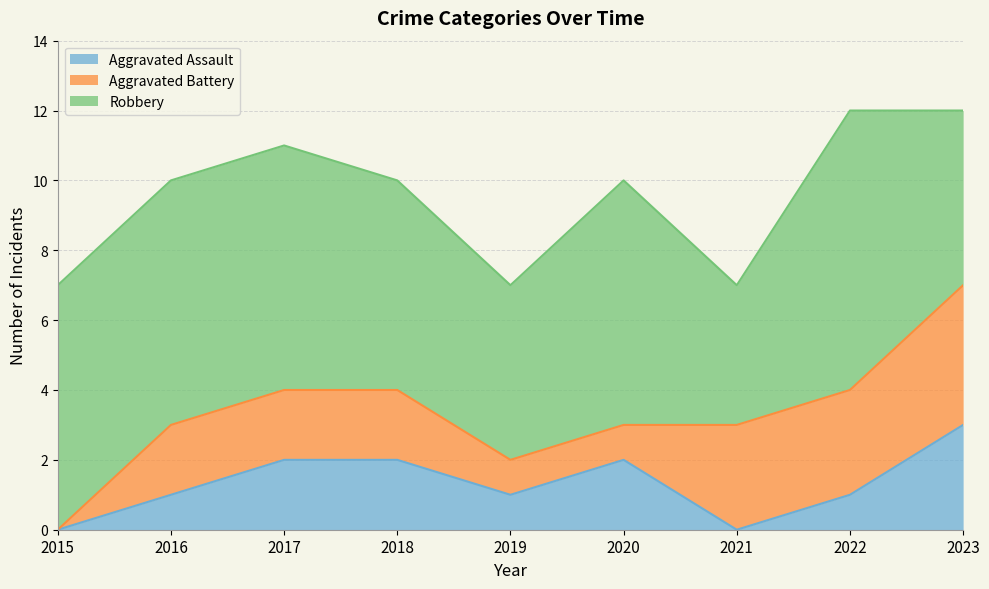

Reading left to right, what are all the values shown in this chart?

Aggravated Assault: 0	1	2	2	1	2	0	1	3
Aggravated Battery: 0	2	2	2	1	1	3	3	4
Robbery: 7	7	7	6	5	7	4	8	5